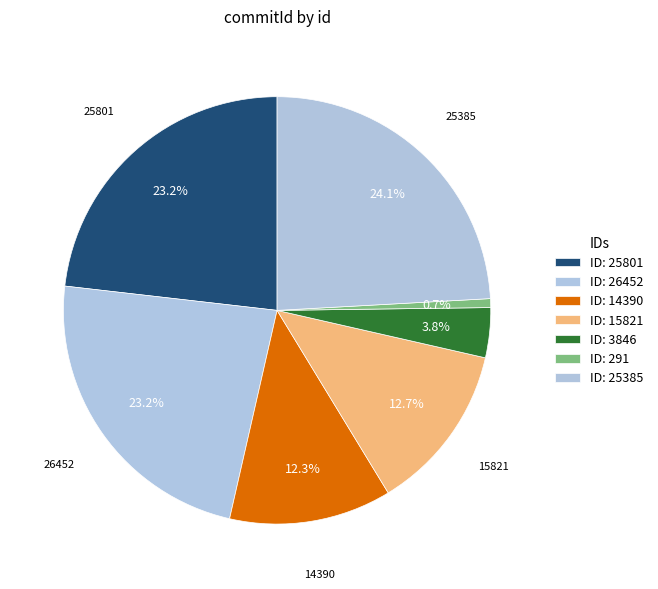

What is the smallest slice in the pie chart?

291